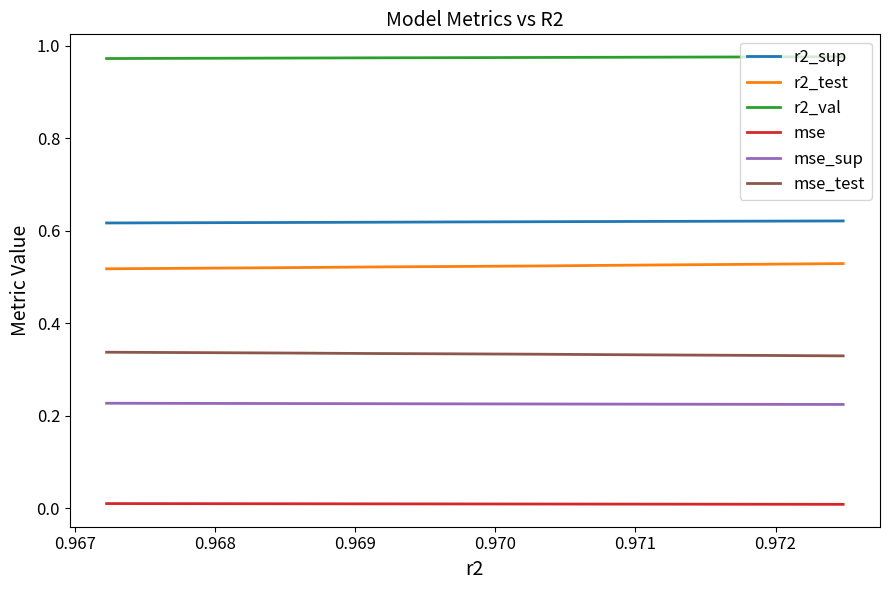

Which series has the largest total across all categories?

r2_val